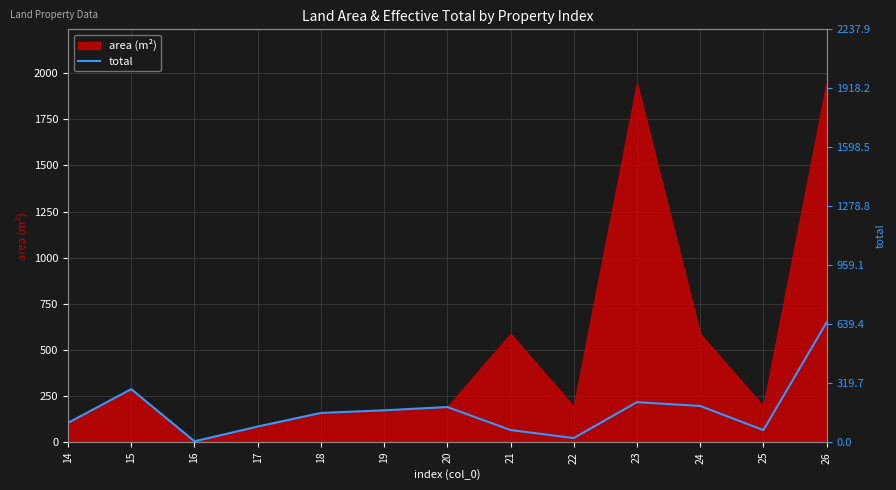

Count the number of categories in the chart.

13